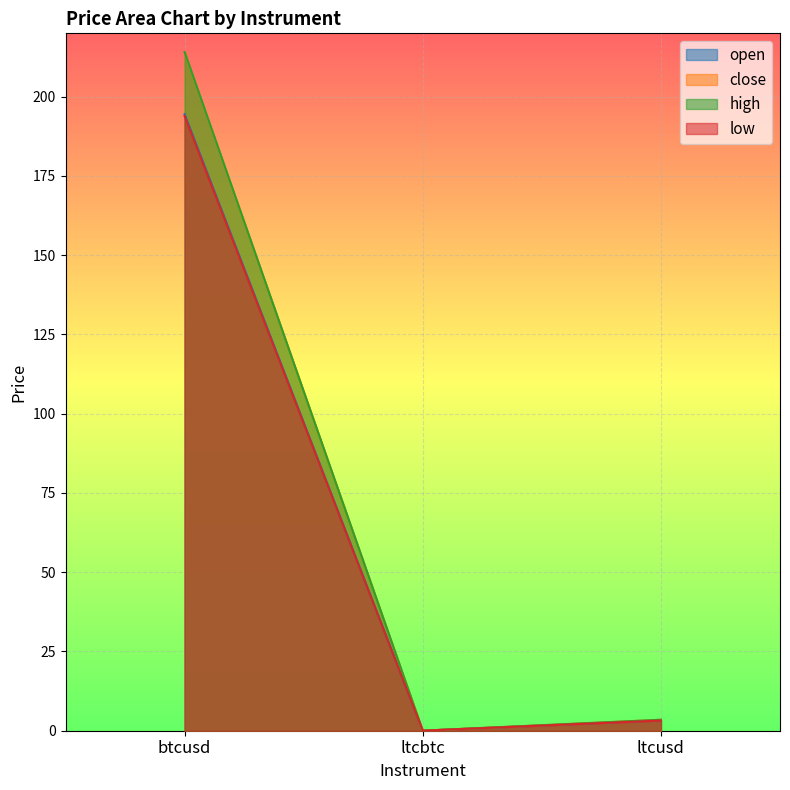

What is the maximum value for open?

194.5